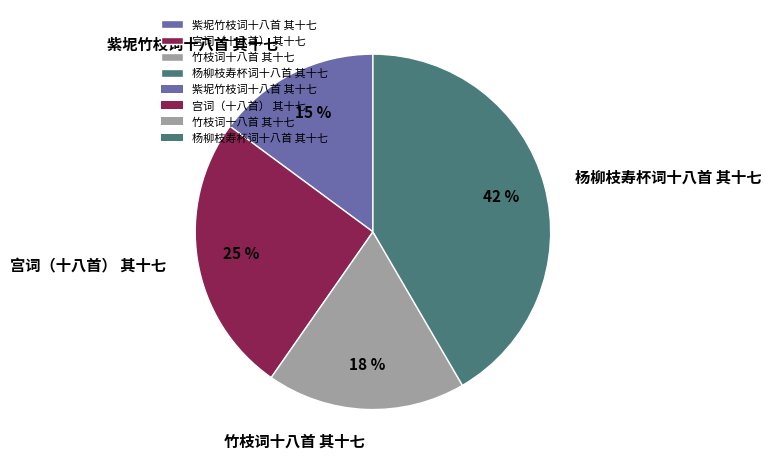

How many segments does this pie chart have?

4